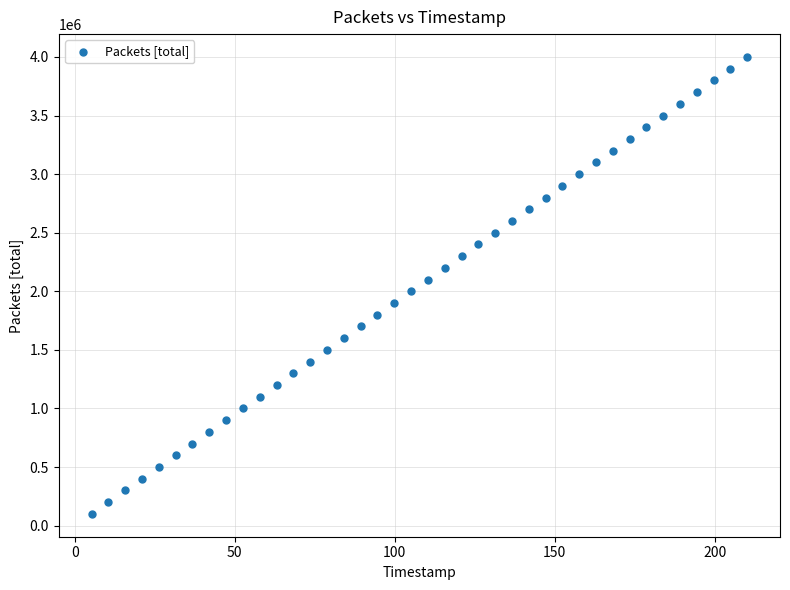

What is the range of Y values (max minus min)?

3900000